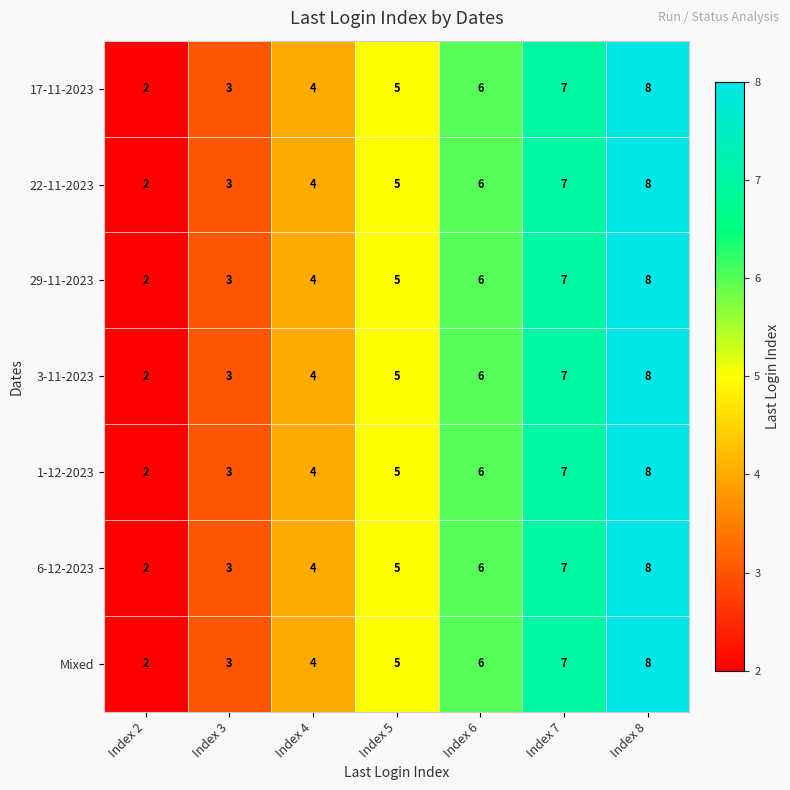

True or false: Mixed has a value of 3 at Index 2.

False